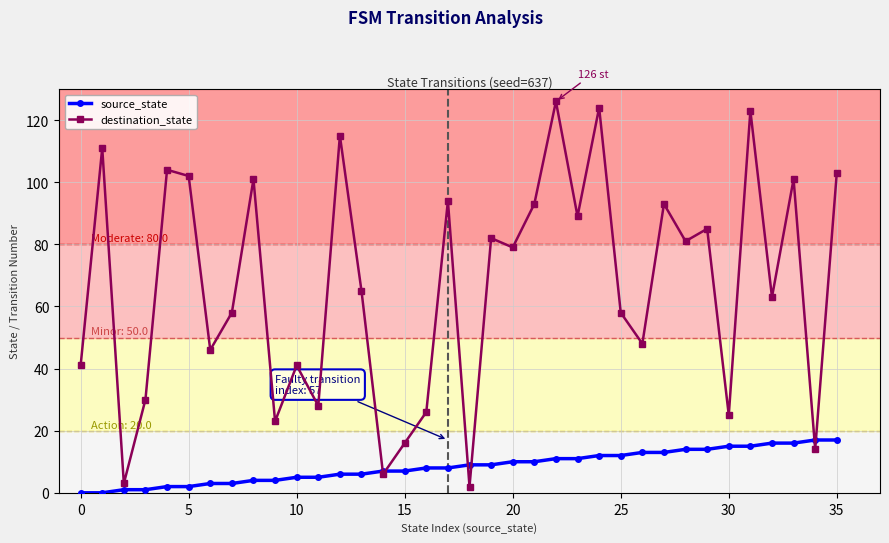

What is the value of the destination_state point at the 29th from the left?

81